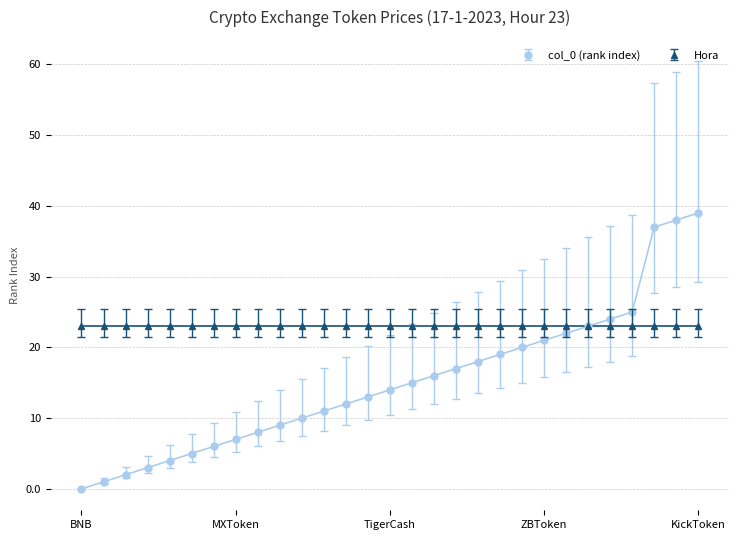

Which series has the largest total across all categories?

Hora